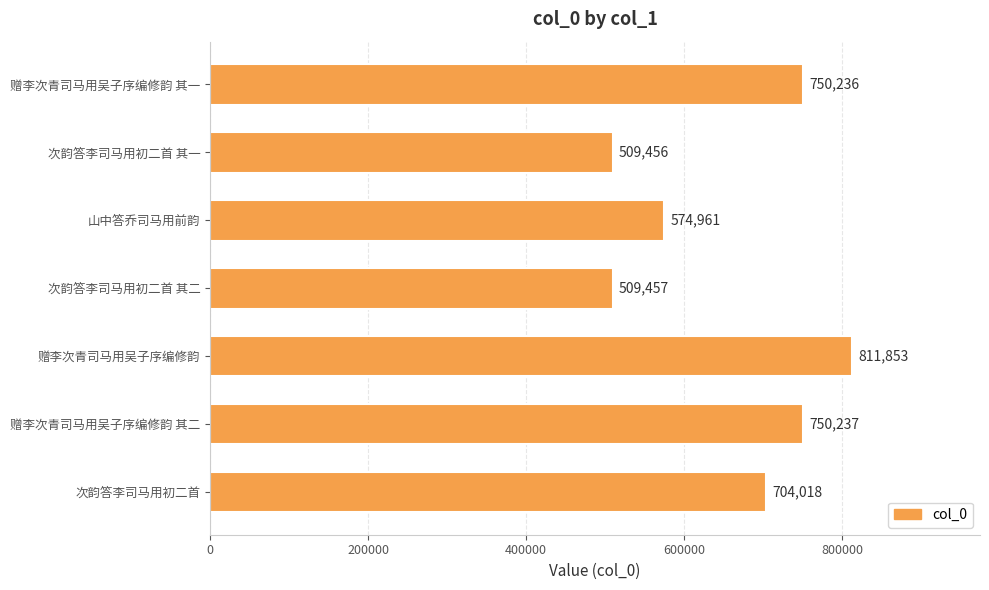

Approximately how many times larger is the value at 赠李次青司马用吴子序编修韵 其二 compared to 山中答乔司马用前韵?

1.3